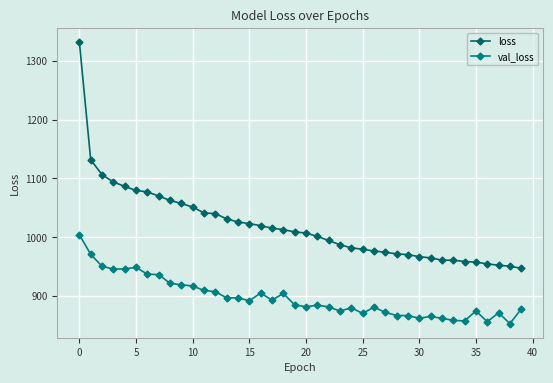

What is the label of the 6th point from the right?

34